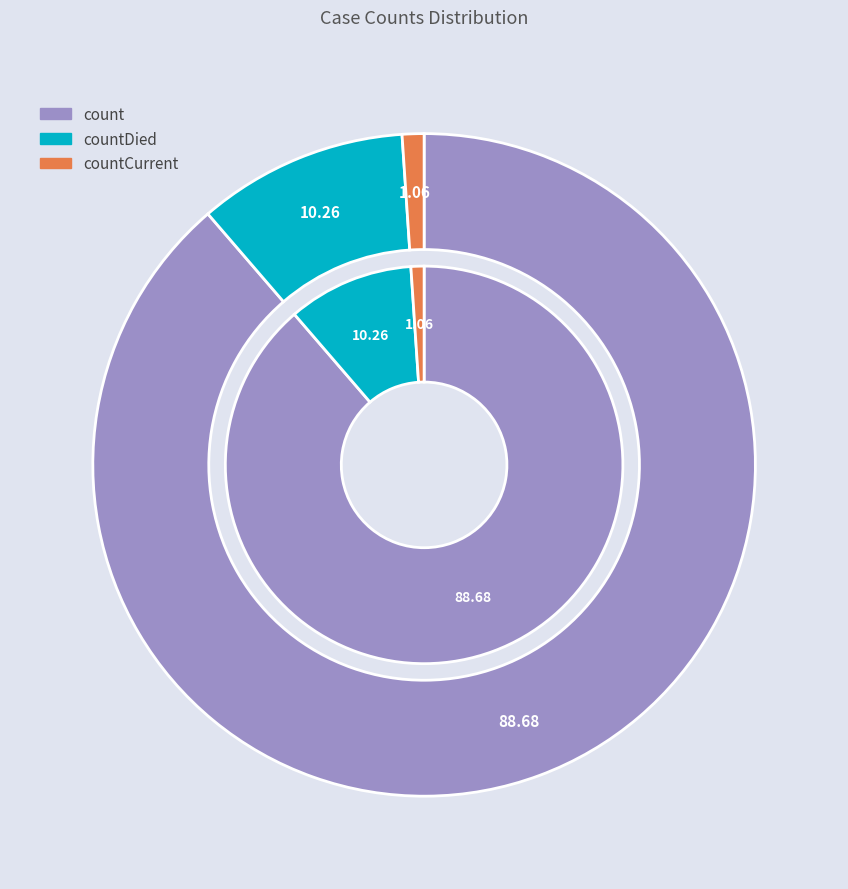

True or false: countCurrent accounts for 1% of the total.

True